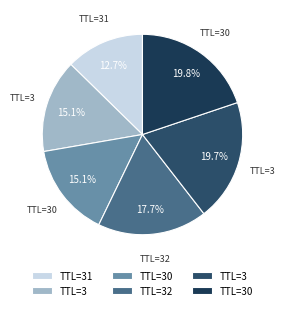

Rank the categories by value from highest to lowest.

30, 3, 32, 30, 3, 31